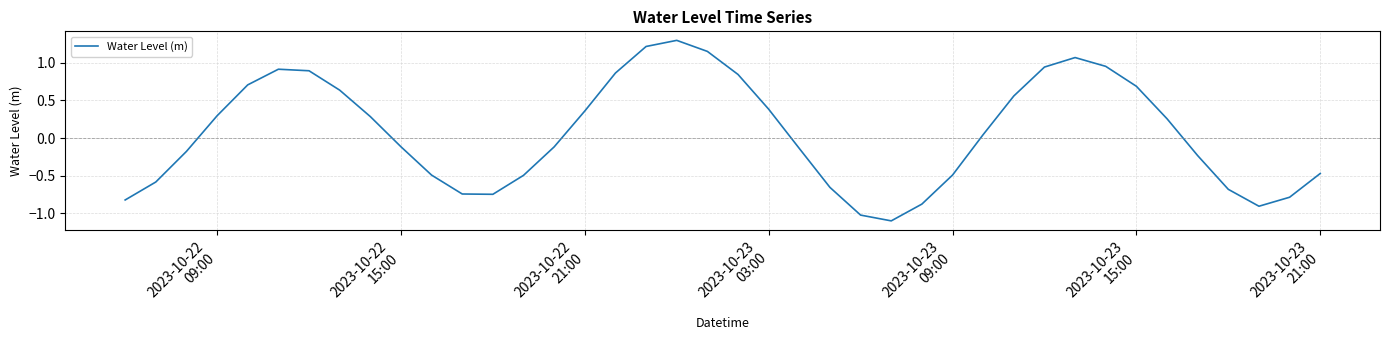

What is the difference between the maximum and minimum values?

2.4